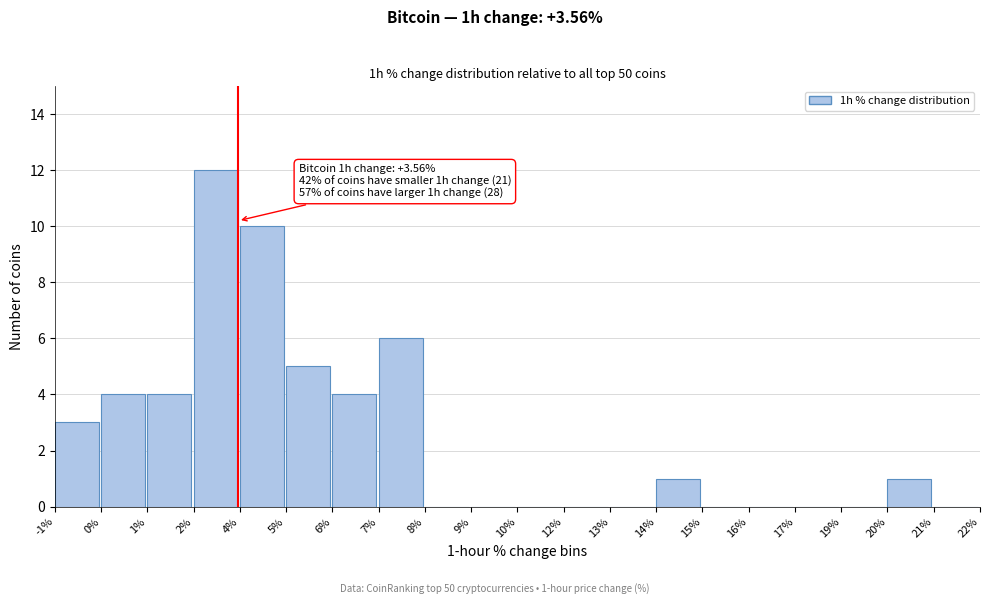

Reading left to right, extract all data points from this chart.

-1%=3	0%=4	1%=4	2%=12	4%=10	5%=5	6%=4	7%=6	8%=0	9%=0	10%=0	12%=0	13%=0	14%=1	15%=0	16%=0	17%=0	19%=0	20%=1	21%=0